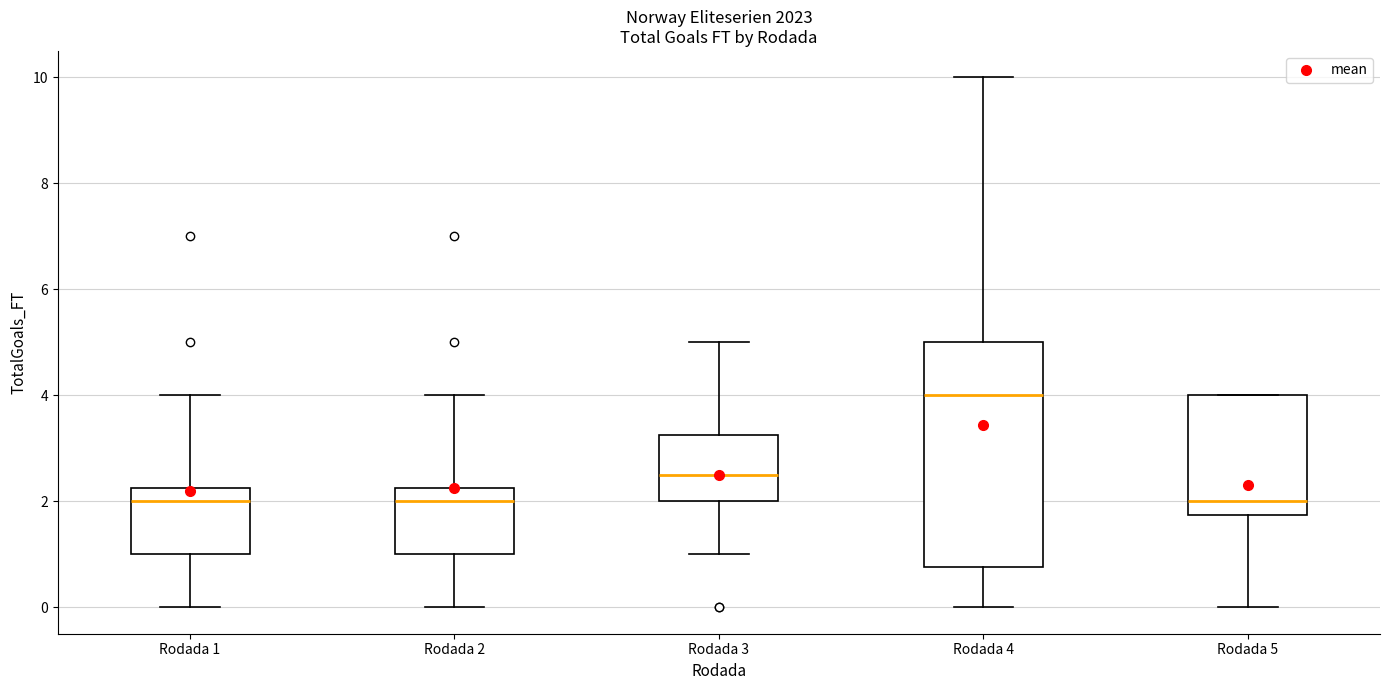

Reading left to right, transcribe this box plot: for each box, give where its median line is, the range the box spans, and where its two whiskers end, as read against the y-axis. The values are not printed on the chart, so give them approximately, as read against the axis.

Rodada 1: median 2.0, box 1.0 to 2.2, whiskers 0.0 to 4.0
Rodada 2: median 2.0, box 1.0 to 2.2, whiskers 0.0 to 4.0
Rodada 3: median 2.6, box 2.0 to 3.2, whiskers 1.0 to 5.0
Rodada 4: median 4.0, box 0.8 to 5.0, whiskers 0.0 to 10.0
Rodada 5: median 2.0, box 1.8 to 4.0, whiskers 0.0 to 4.0